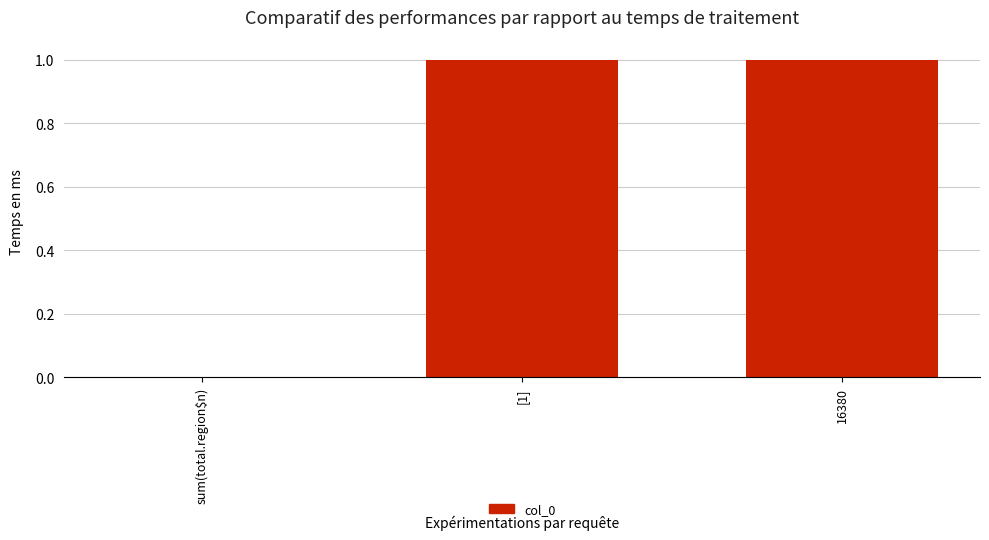

Is it true that the value at 16380 is 2?

False